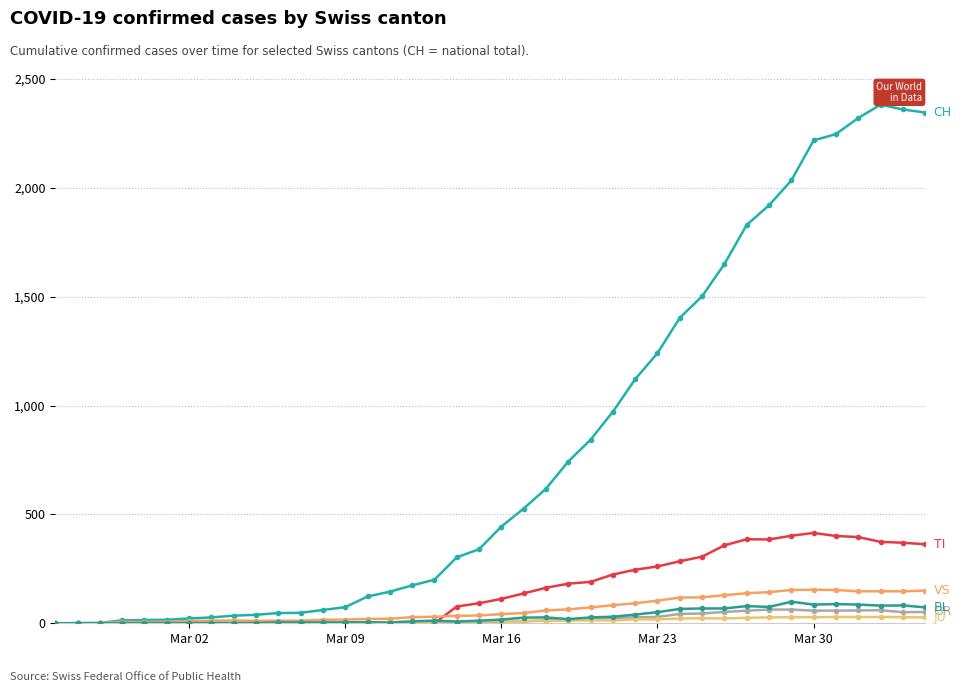

How many lines are shown in the chart?

6